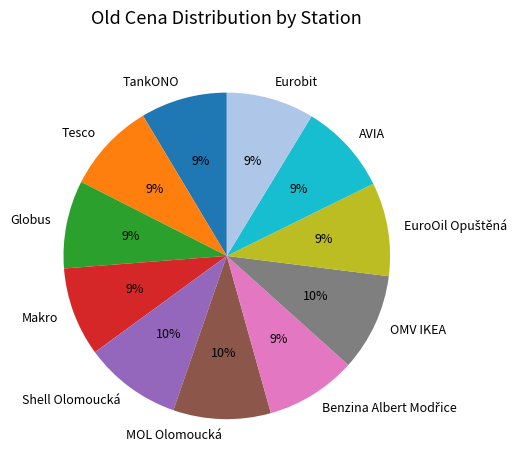

What is the ratio of the value at Shell Olomoucká to the value at OMV IKEA?

1.0